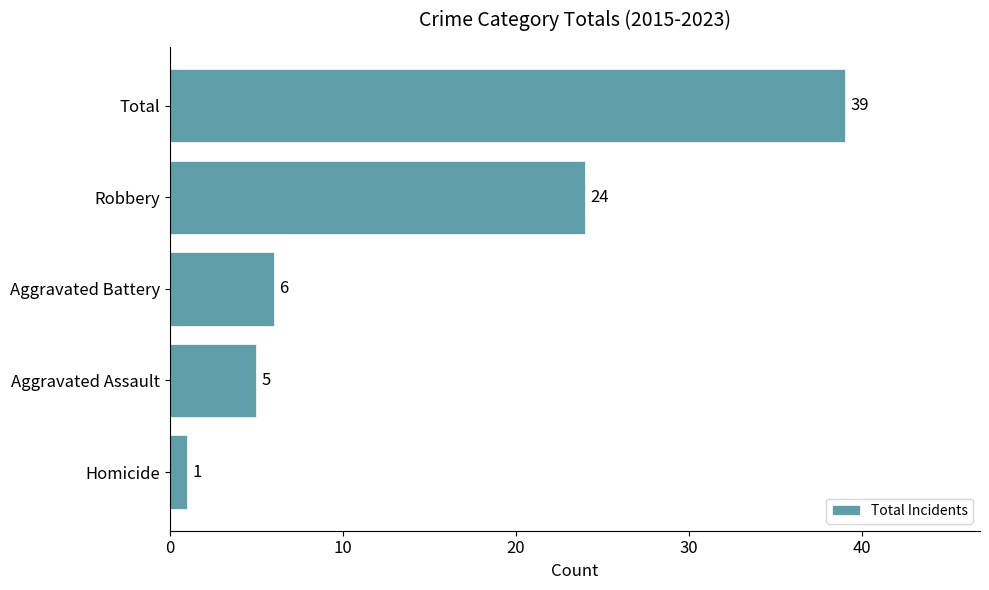

List the labels in order of value, largest first.

Total, Robbery, Aggravated Battery, Aggravated Assault, Homicide